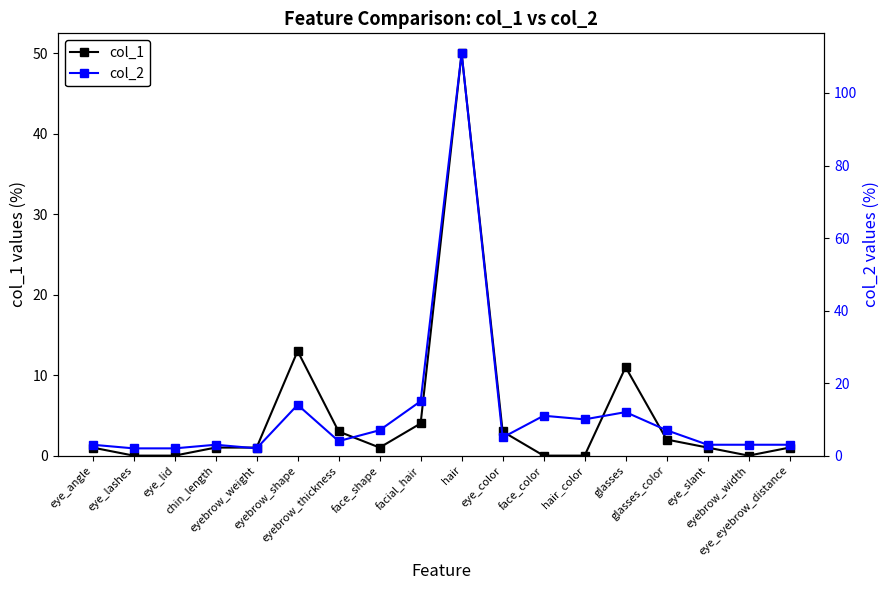

True or false: col_1 and col_2 intersect in this chart.

False